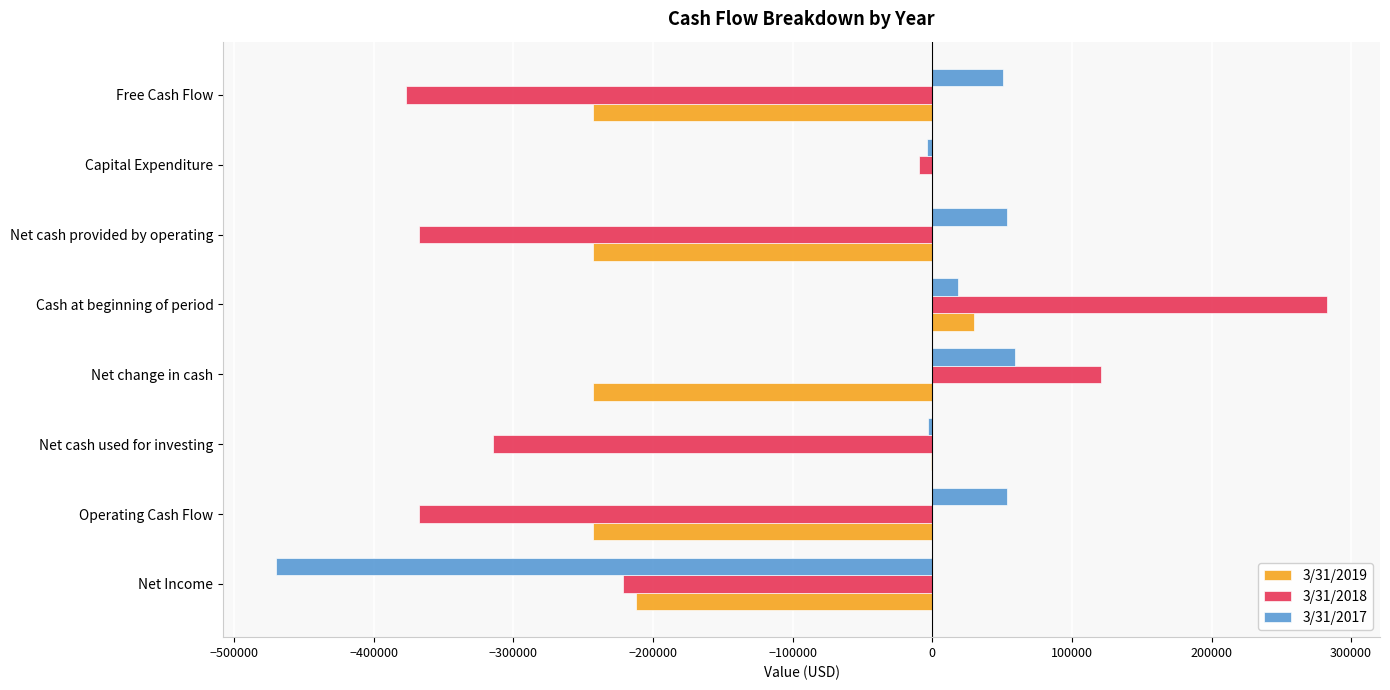

What is the sum of the 3/31/2019 values at Net Income and Net change in cash?

-455602